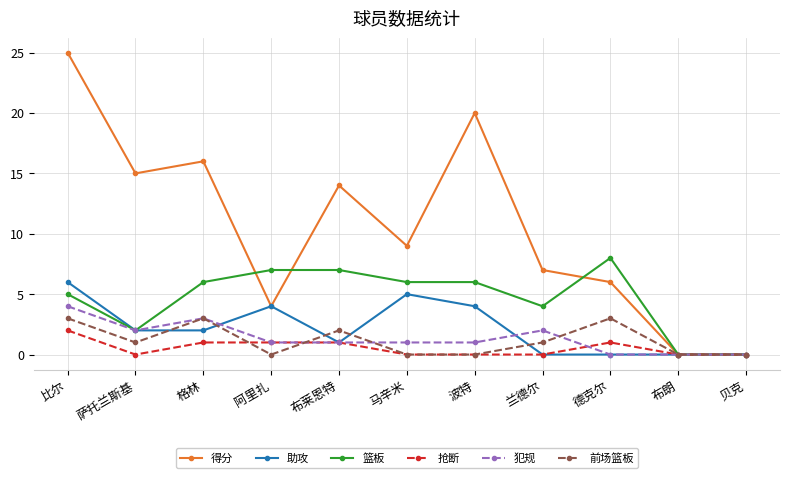

Reading left to right, what are all the values shown in this chart?

得分: 比尔=25	萨托兰斯基=15	格林=16	阿里扎=4	布莱恩特=14	马辛米=9	波特=20	兰德尔=7	德克尔=6	布朗=0	贝克=0
助攻: 比尔=6	萨托兰斯基=2	格林=2	阿里扎=4	布莱恩特=1	马辛米=5	波特=4	兰德尔=0	德克尔=0	布朗=0	贝克=0
篮板: 比尔=5	萨托兰斯基=2	格林=6	阿里扎=7	布莱恩特=7	马辛米=6	波特=6	兰德尔=4	德克尔=8	布朗=0	贝克=0
抢断: 比尔=2	萨托兰斯基=0	格林=1	阿里扎=1	布莱恩特=1	马辛米=0	波特=0	兰德尔=0	德克尔=1	布朗=0	贝克=0
犯规: 比尔=4	萨托兰斯基=2	格林=3	阿里扎=1	布莱恩特=1	马辛米=1	波特=1	兰德尔=2	德克尔=0	布朗=0	贝克=0
前场篮板: 比尔=3	萨托兰斯基=1	格林=3	阿里扎=0	布莱恩特=2	马辛米=0	波特=0	兰德尔=1	德克尔=3	布朗=0	贝克=0